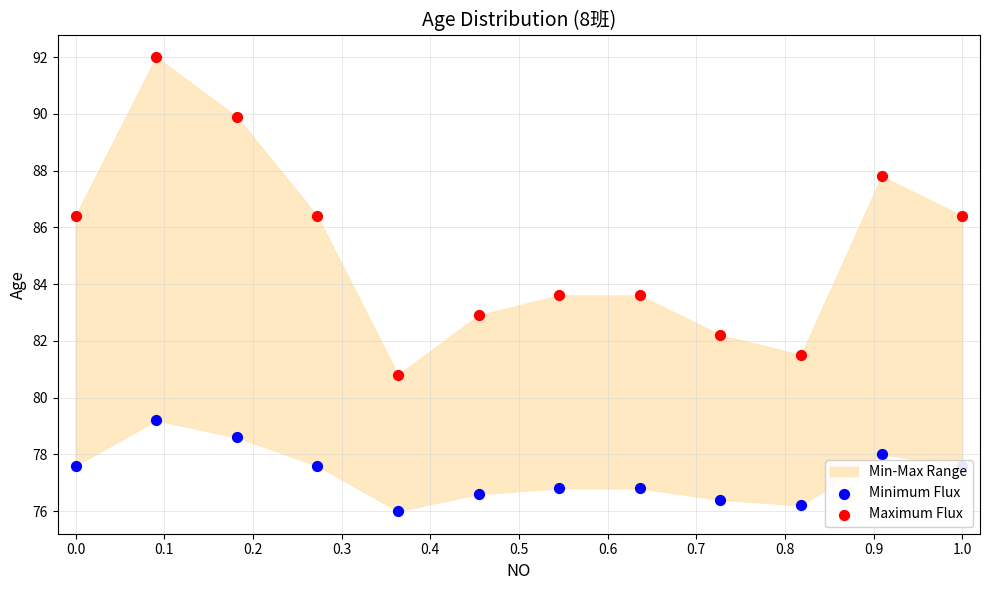

Which series has the largest Y range (max minus min)?

Maximum Flux